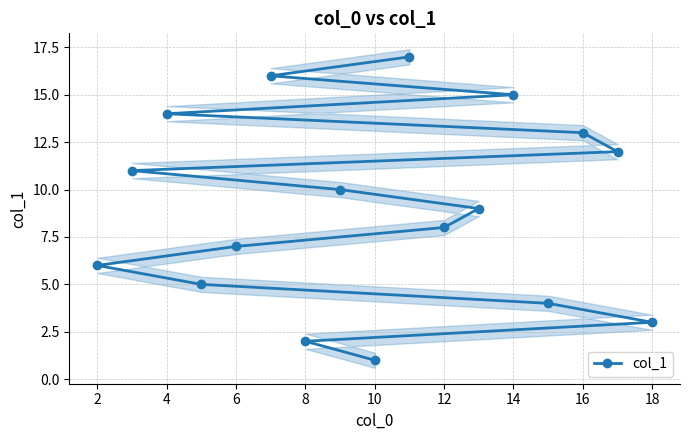

What is the difference between the maximum and second lowest values?

15